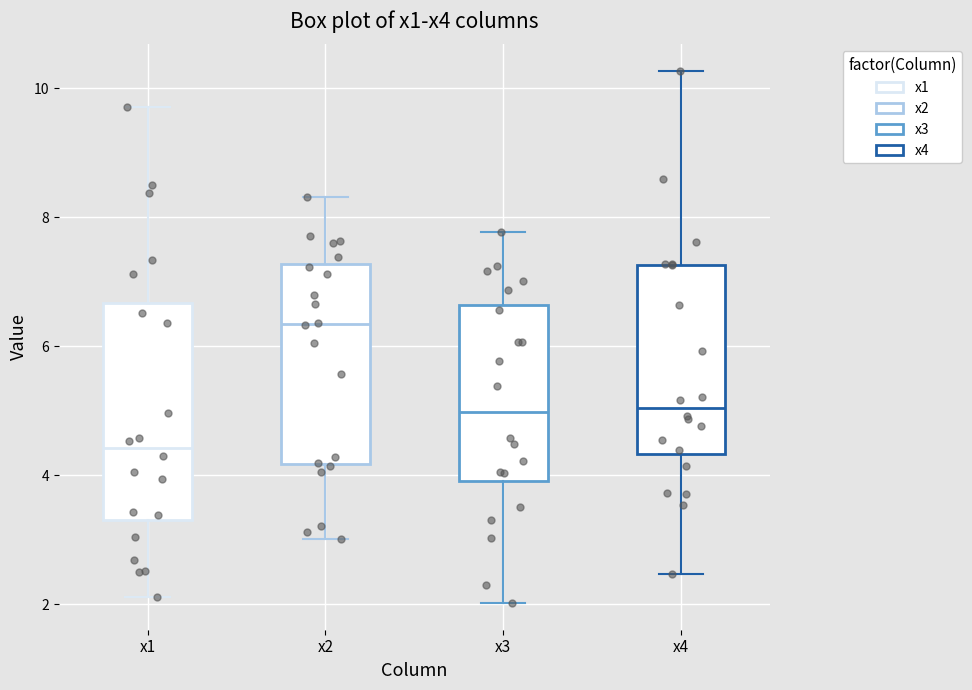

Which box has the lowest median line?

x1